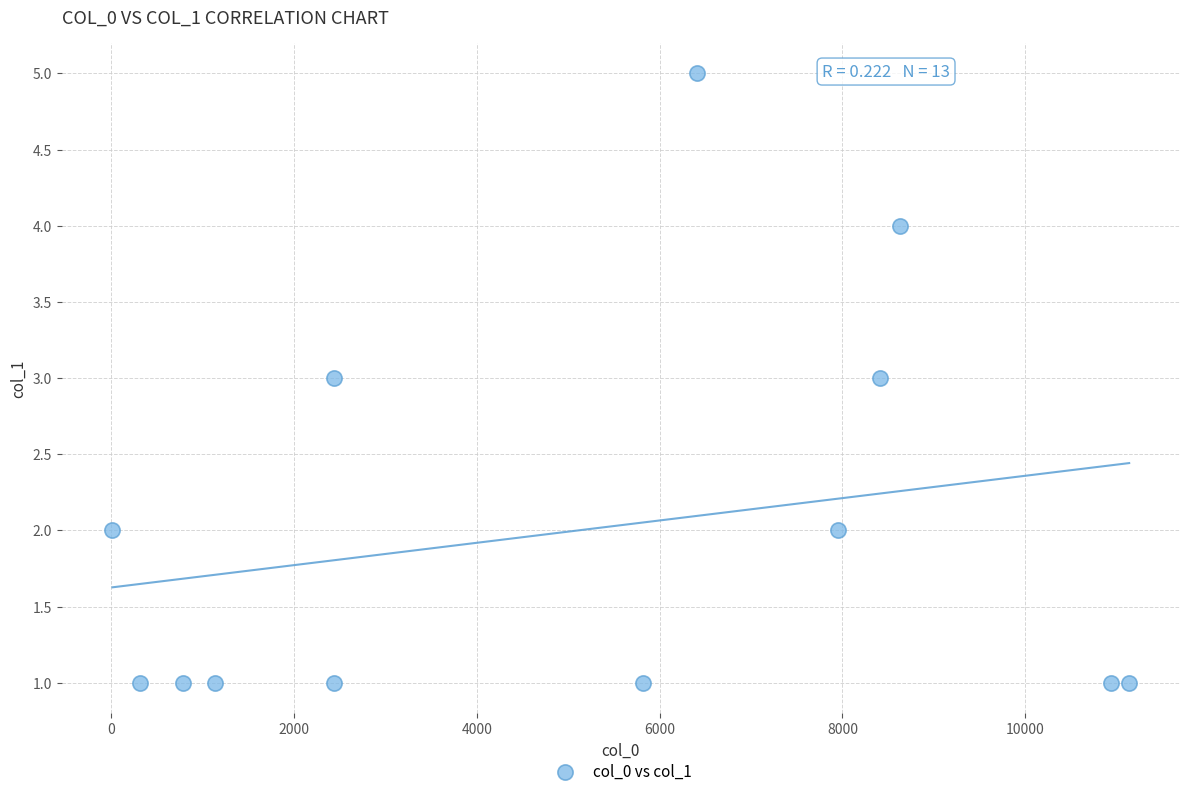

What is the range of X values (max minus min)?

11128